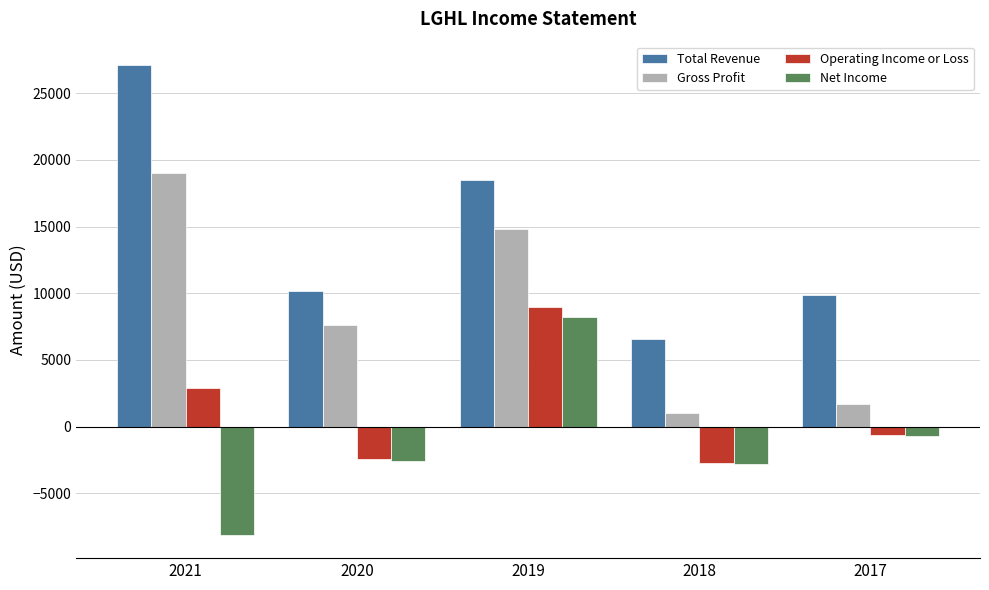

Which series has the largest total across all categories?

Total Revenue